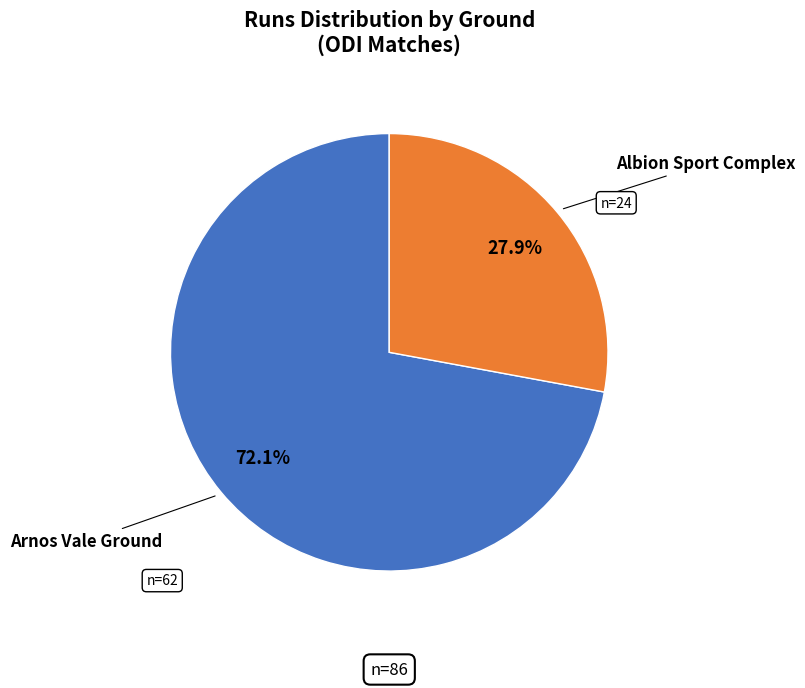

Is there a majority slice in this chart?

Yes